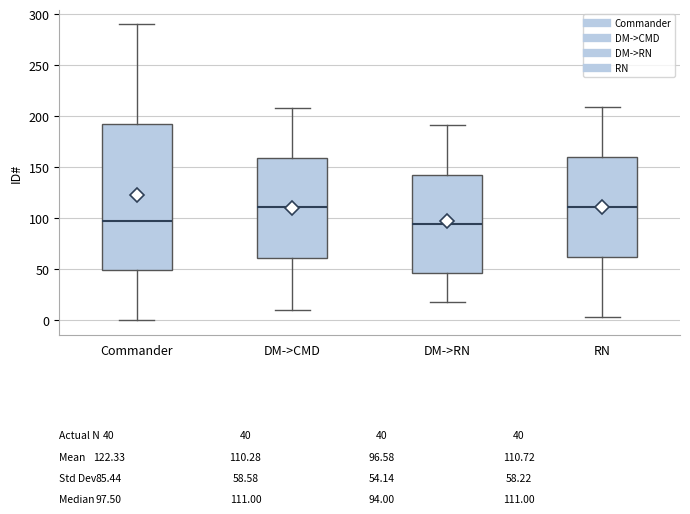

Which box is the tallest, from its lower edge to its upper edge?

Commander